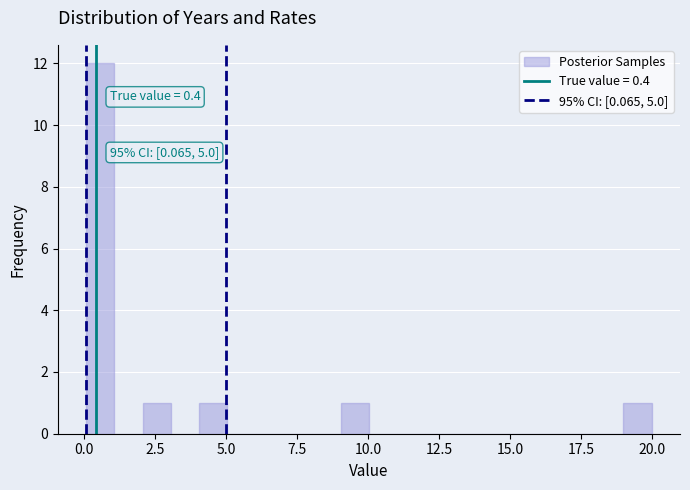

Around what value on the x-axis is the tallest bar? Give the approximate position of its centre, as read against the axis.

0.5